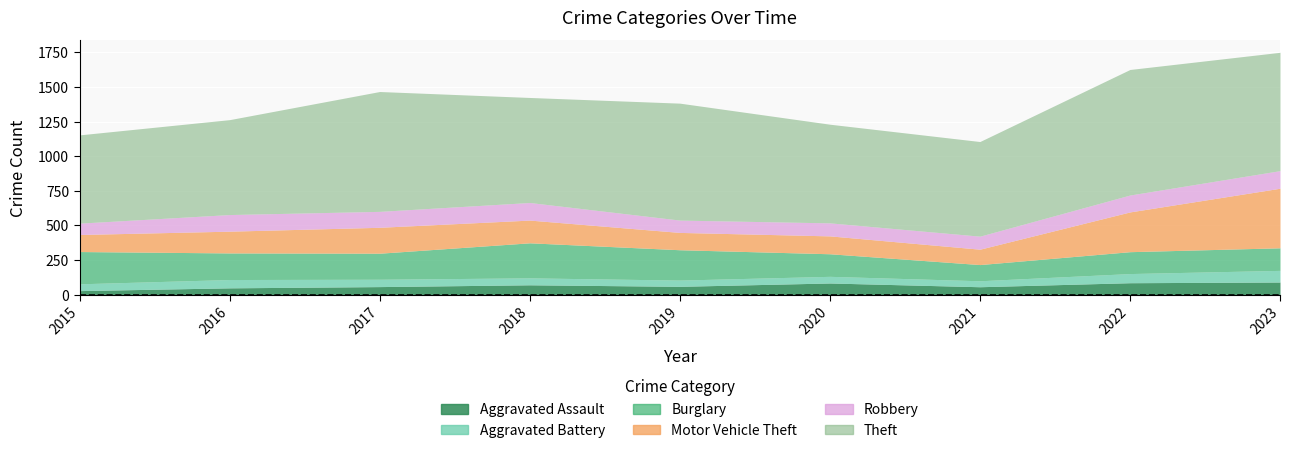

Reading left to right, list all the values displayed in this chart.

Aggravated Assault: 2015=30	2016=50	2017=59	2018=72	2019=61	2020=85	2021=58	2022=87	2023=92
Aggravated Battery: 2015=49	2016=60	2017=53	2018=50	2019=45	2020=48	2021=43	2022=66	2023=84
Burglary: 2015=233	2016=192	2017=188	2018=253	2019=219	2020=163	2021=117	2022=158	2023=163
Motor Vehicle Theft: 2015=123	2016=157	2017=187	2018=164	2019=125	2020=129	2021=111	2022=287	2023=430
Robbery: 2015=82	2016=120	2017=115	2018=127	2019=89	2020=94	2021=94	2022=122	2023=127
Theft: 2015=637	2016=685	2017=865	2018=758	2019=844	2020=712	2021=683	2022=906	2023=854